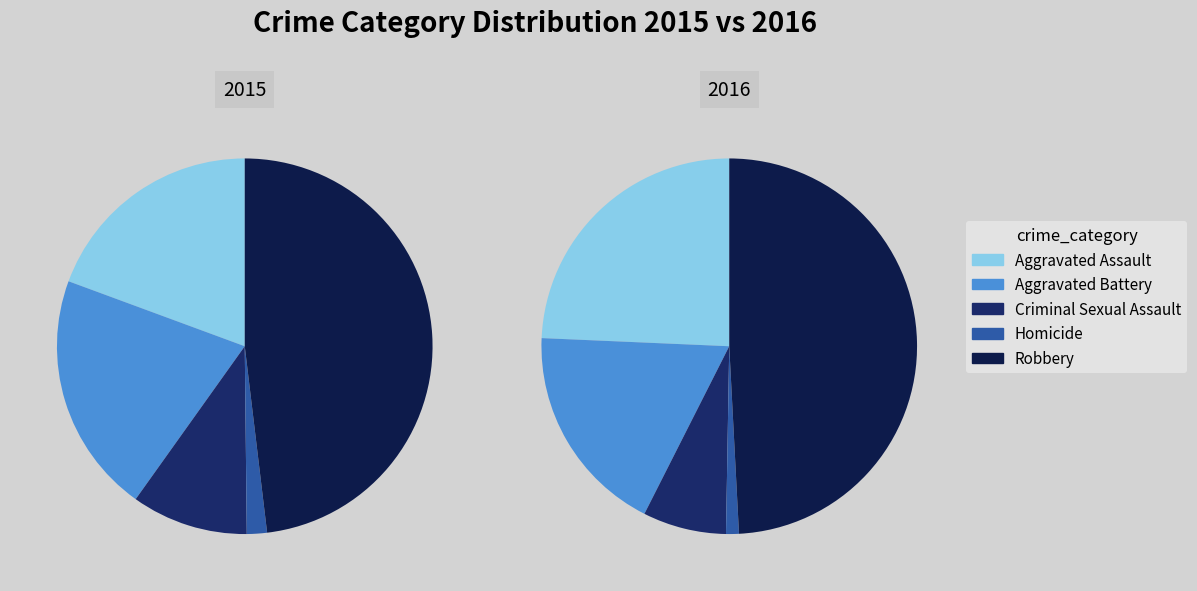

To the nearest percent, what is the combined percentage of Homicide and Criminal Sexual Assault?

12%